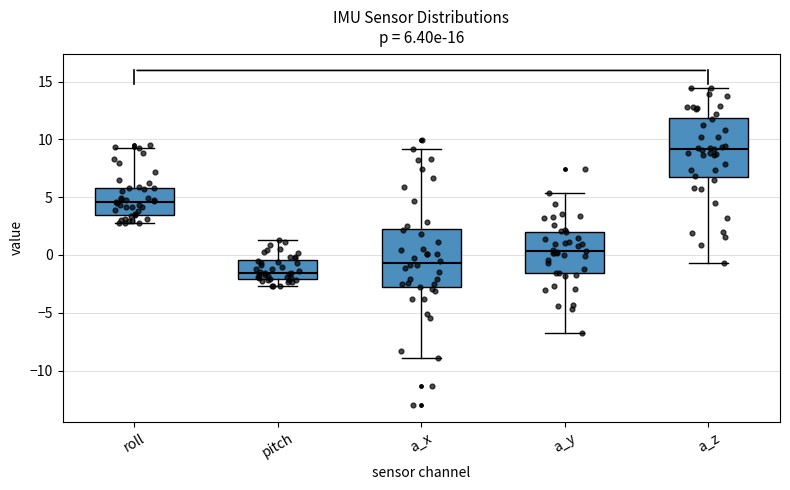

Which box has the lowest median line?

pitch